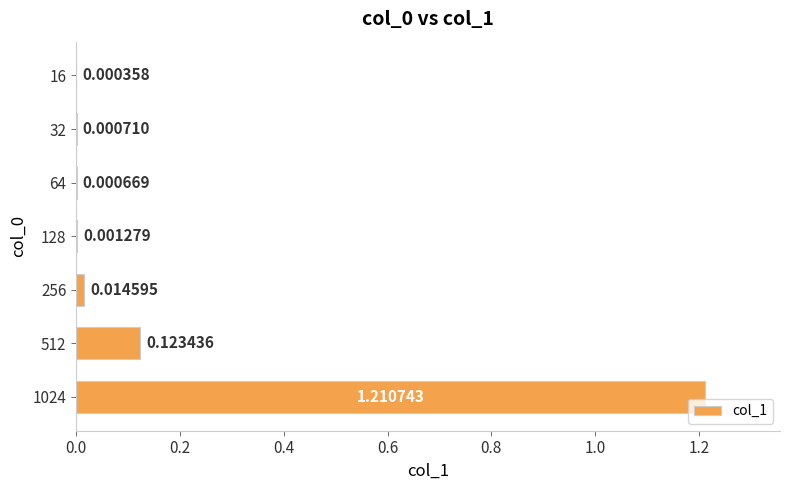

What is the sum of all values?

1.4